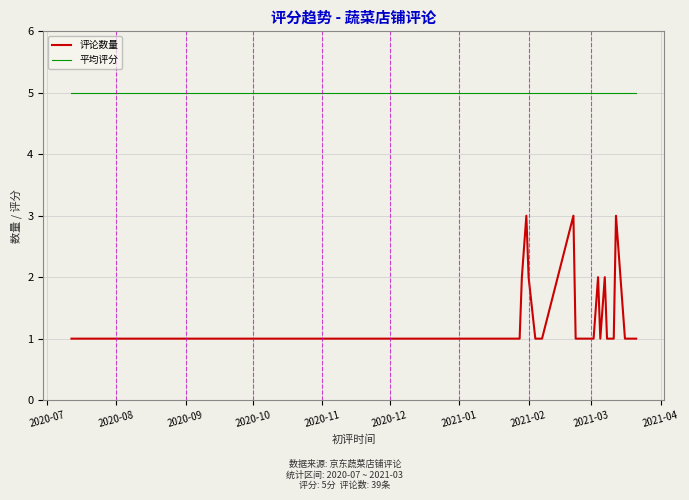

Reading left to right, what are all the values shown in this chart?

评论数量: 1	1	1	1	1	1	1	1	1	2	3	2	1	1	3	1	1	1	1	2	1	2	1	1	1	3	1	1	1
平均评分: 5	5	5	5	5	5	5	5	5	5	5	5	5	5	5	5	5	5	5	5	5	5	5	5	5	5	5	5	5